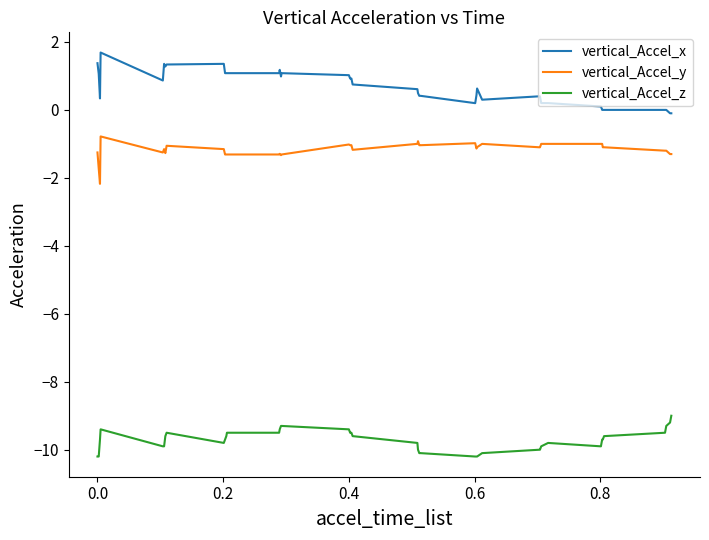

What is the minimum value shown in the chart?

-10.2